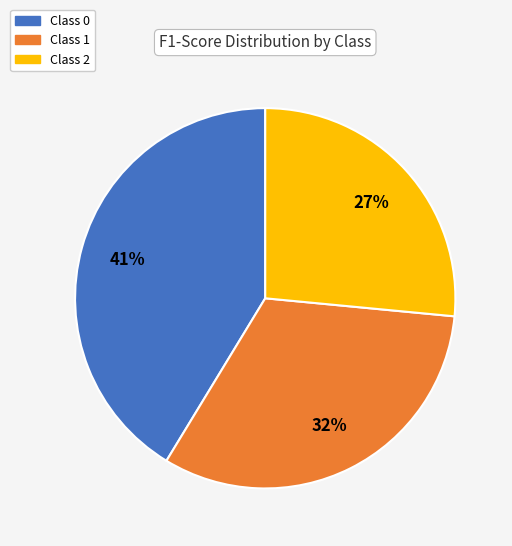

To the nearest percent, what is the average slice percentage?

33%